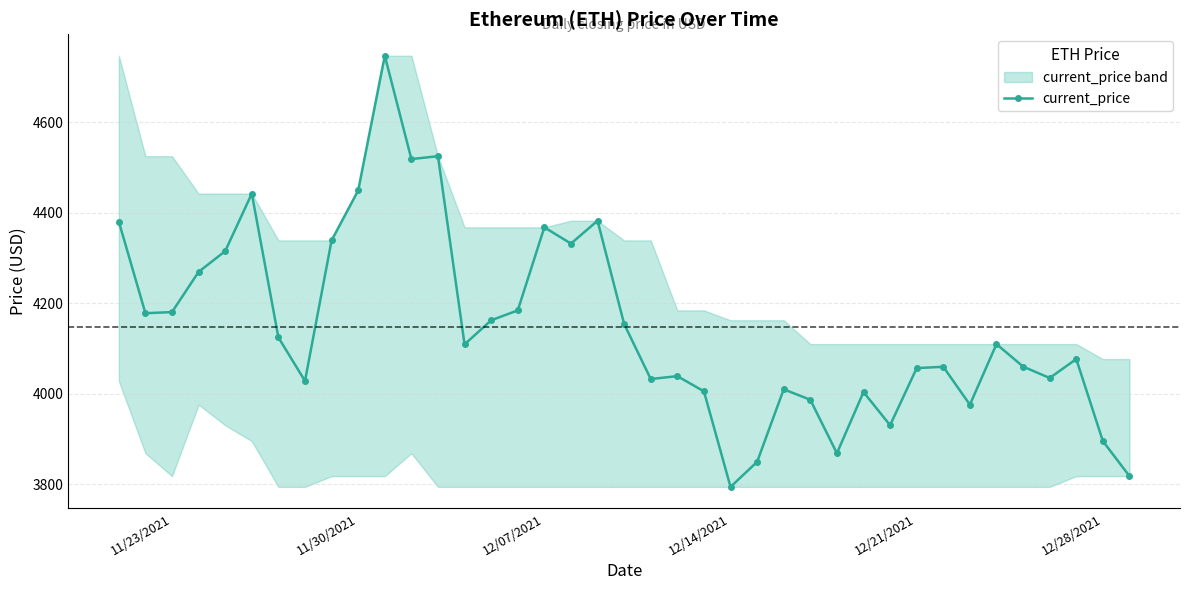

True or false: current_price has more than 1 interior local peaks.

True